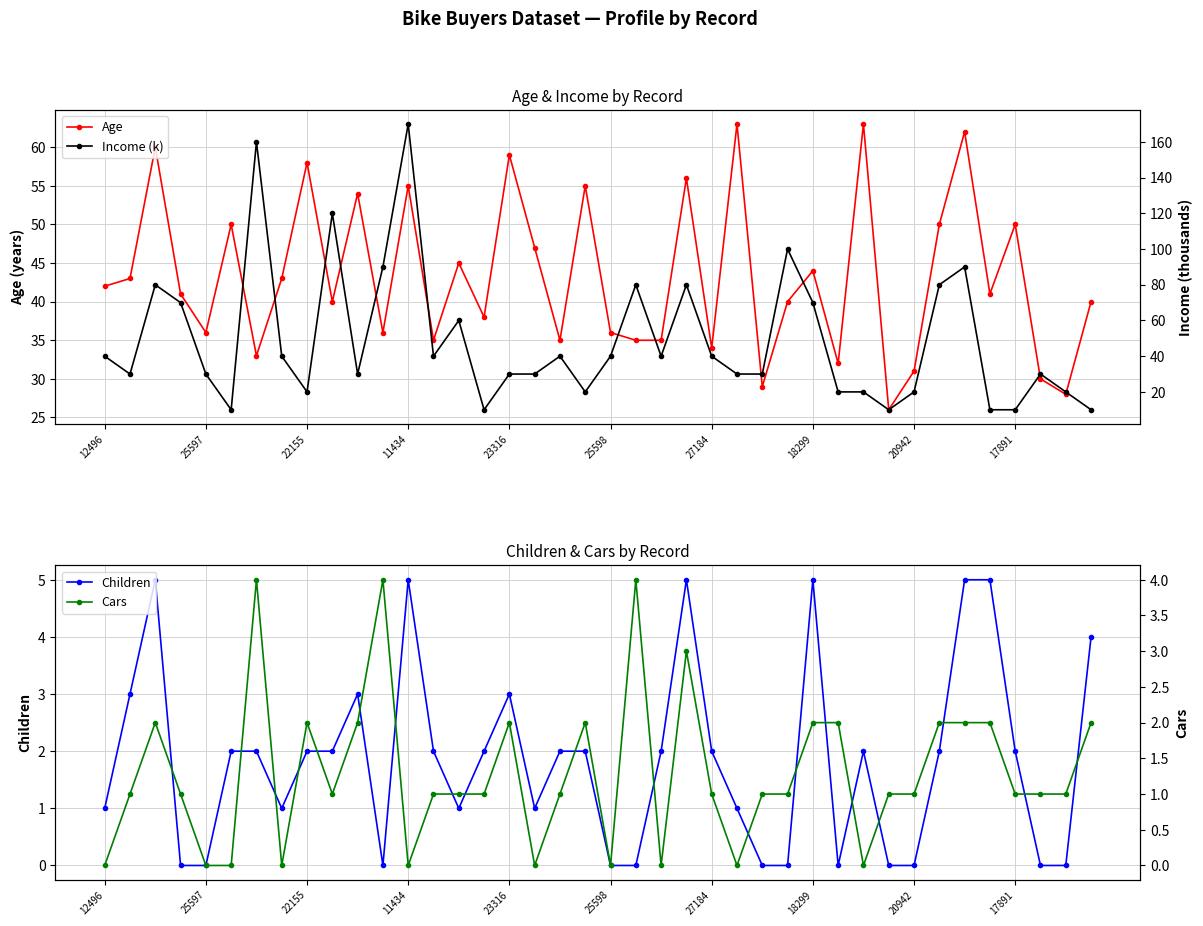

True or false: Income (k) has more than 0 interior local peaks.

True